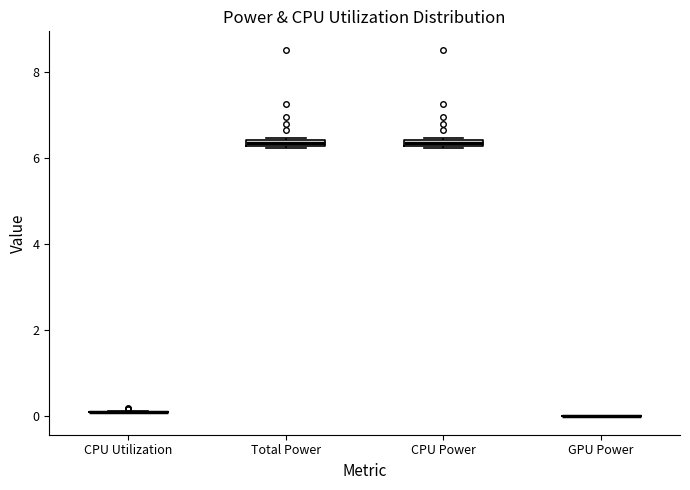

Where is the lower edge of the box for CPU Power on the y-axis? The values are not printed on the chart, so give them approximately, as read against the axis.

6.2